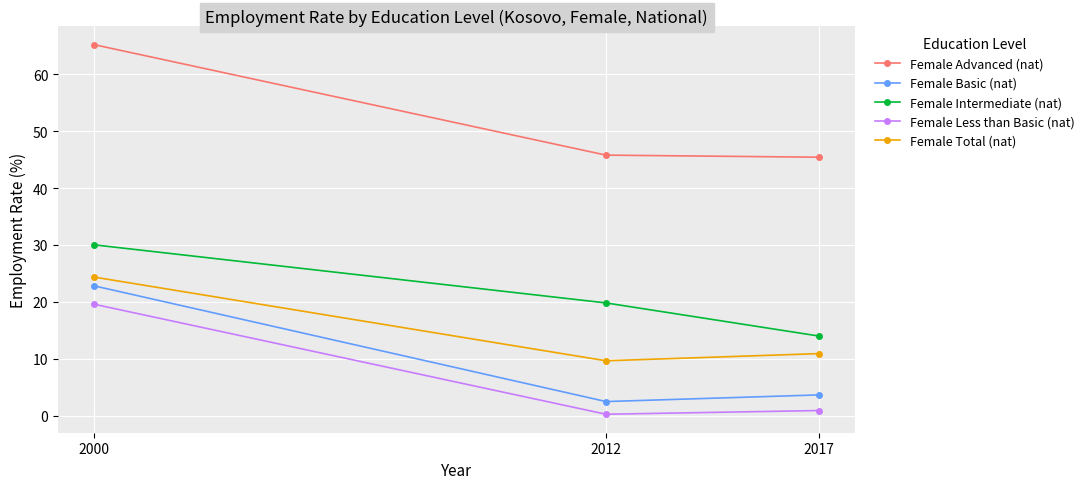

True or false: Female Basic (nat) has a value of 2.5 at 2012.

True